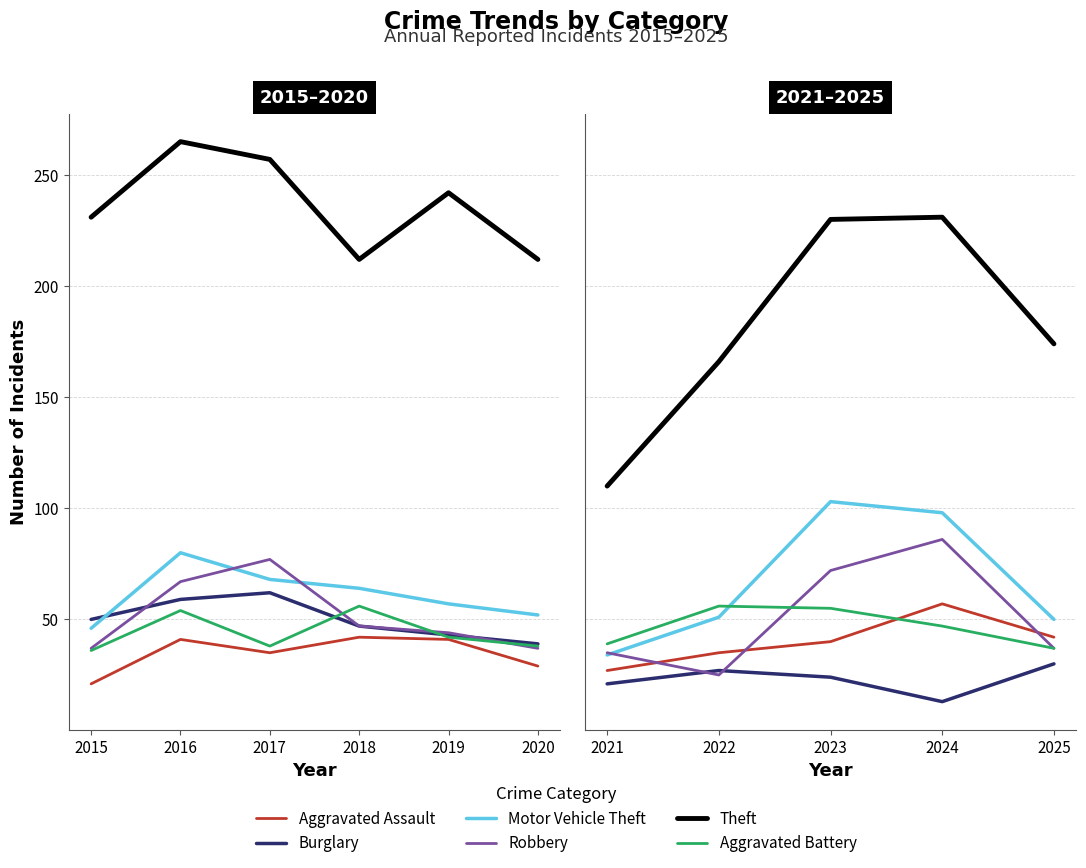

Which series has the largest total across all categories?

Theft